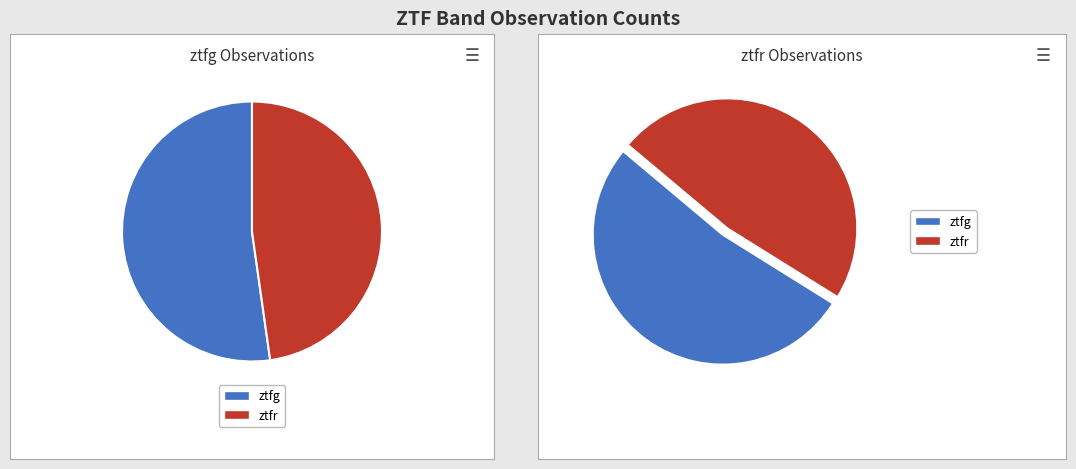

Approximately how many times larger is the value at ztfr compared to ztfg?

0.9